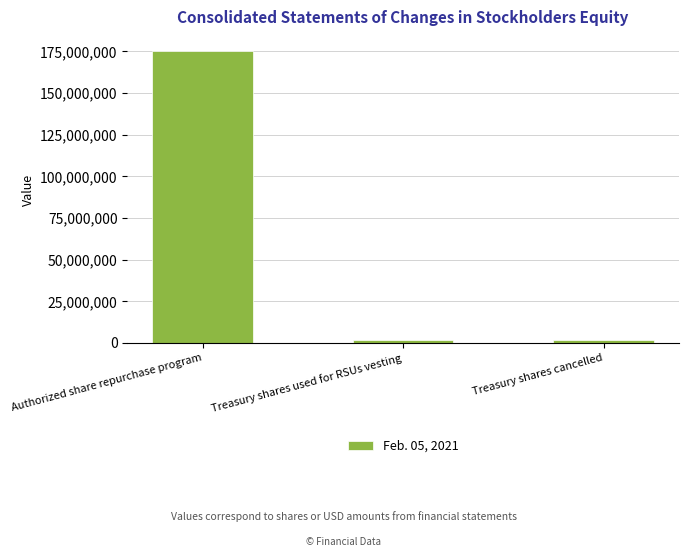

Which label corresponds to the largest value in the chart?

Authorized share repurchase program